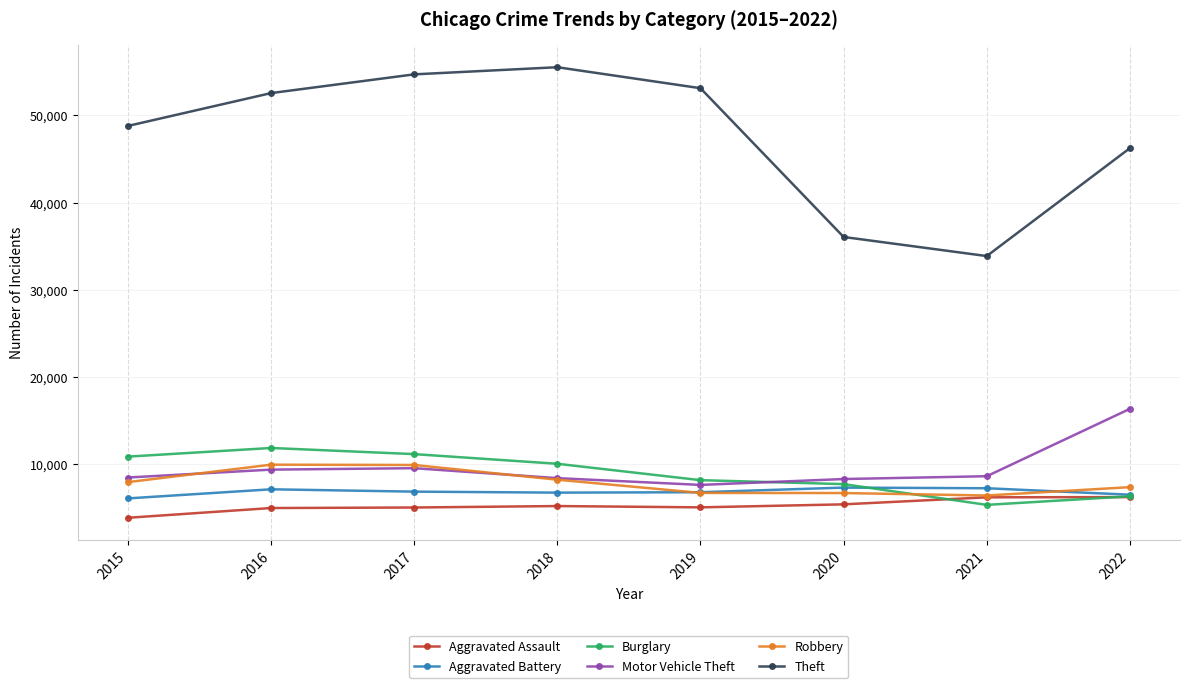

What is the maximum value for Motor Vehicle Theft?

16359